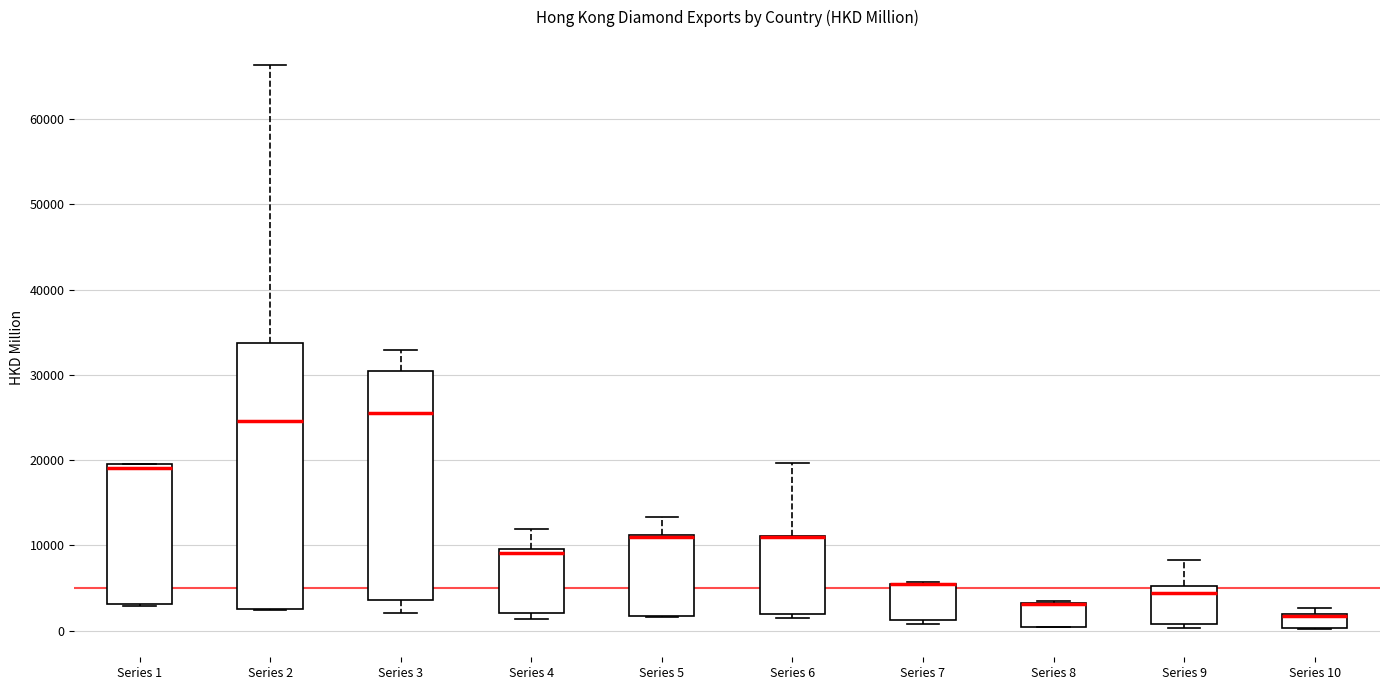

Reading left to right, transcribe this box plot: for each box, give where its median line is, the range the box spans, and where its two whiskers end, as read against the y-axis. The values are not printed on the chart, so give them approximately, as read against the axis.

Series 1: median 19000, box 3000 to 20000, whiskers 3000 to 20000
Series 2: median 25000, box 3000 to 34000, whiskers 2000 to 66000
Series 3: median 26000, box 4000 to 30000, whiskers 2000 to 33000
Series 4: median 9000, box 2000 to 10000, whiskers 1000 to 12000
Series 5: median 11000 (drawn on the box's upper edge), box 2000 to 11000, whiskers 2000 to 13000
Series 6: median 11000 (drawn on the box's upper edge), box 2000 to 11000, whiskers 1000 to 20000
Series 7: median 5000 (drawn on the box's upper edge), box 1000 to 6000, whiskers 1000 (just below the box's lower edge) to 6000
Series 8: median 3000 (drawn on the box's upper edge), box 0 to 3000, whiskers 0 to 4000
Series 9: median 4000, box 1000 to 5000, whiskers 0 to 8000
Series 10: median 2000, box 0 to 2000, whiskers 0 to 3000